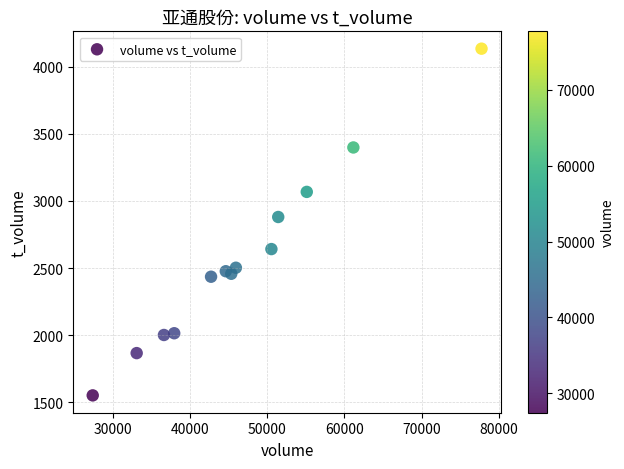

What Y value in the scatter plot is closest to 2842?

2880